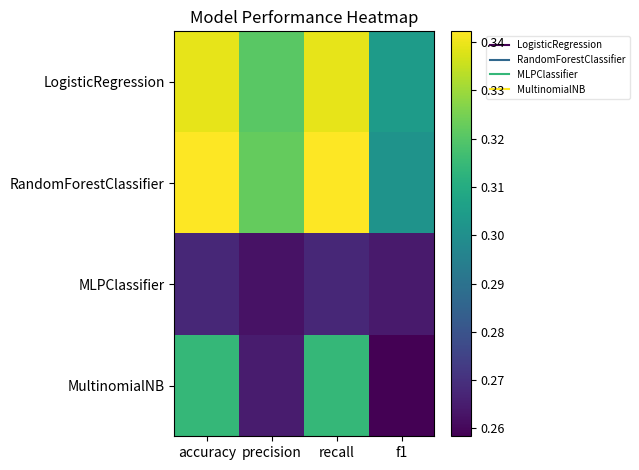

Reading left to right, extract all data points from this chart.

LogisticRegression: accuracy=0.3	precision=0.3	recall=0.3	f1=0.3
RandomForestClassifier: accuracy=0.3	precision=0.3	recall=0.3	f1=0.3
MLPClassifier: accuracy=0.3	precision=0.3	recall=0.3	f1=0.3
MultinomialNB: accuracy=0.3	precision=0.3	recall=0.3	f1=0.3